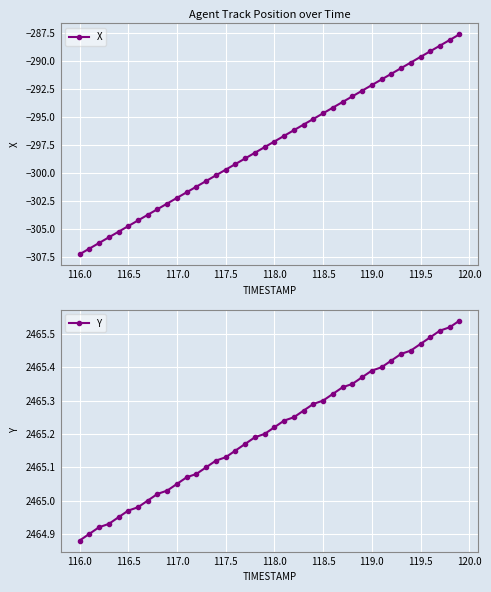

What is the difference between the maximum and minimum values in the Y series?

0.7